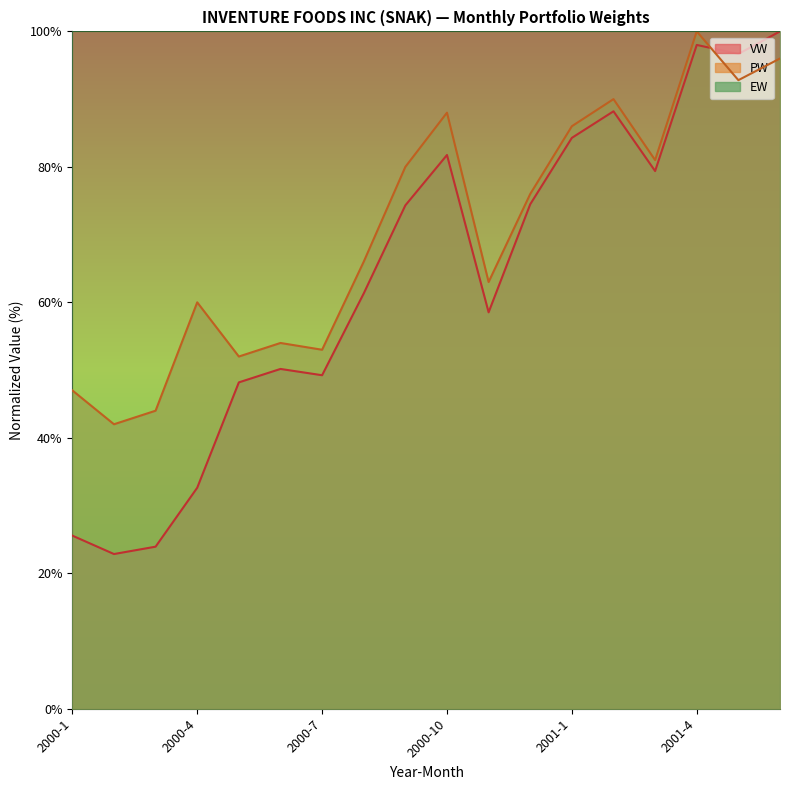

What is the sum of the PW values at 2000-9 and 2001-6?

1.8